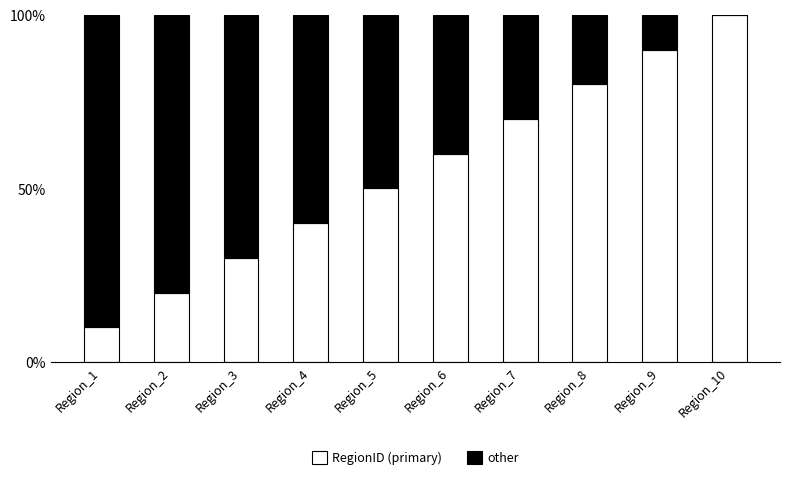

Does the chart contain stacked bars?

Yes